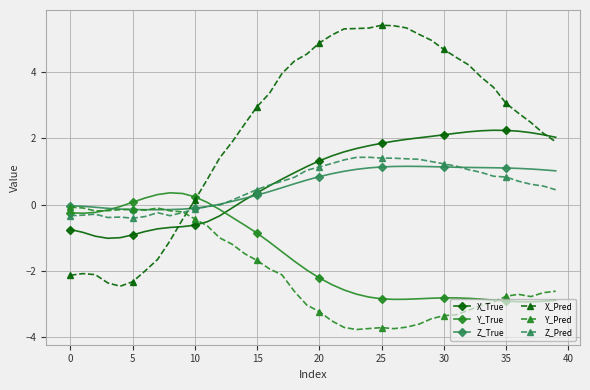

Is this an area chart (filled region under the line)?

No